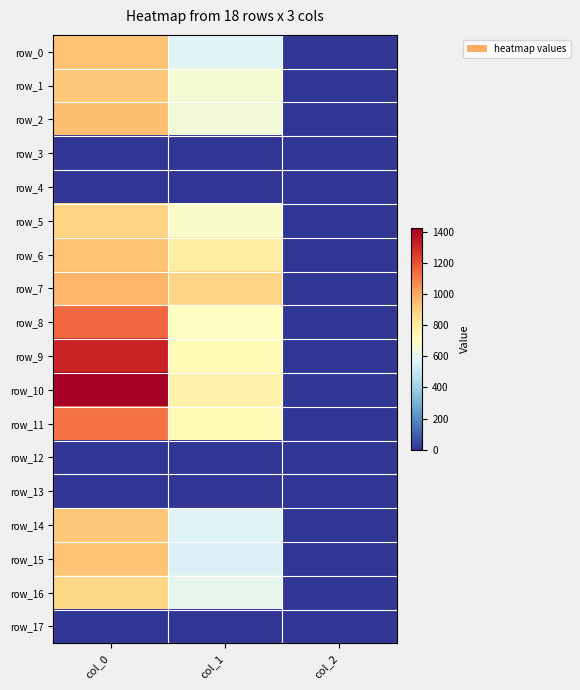

True or false: row_14 has a value of 916.7 at col_0.

True